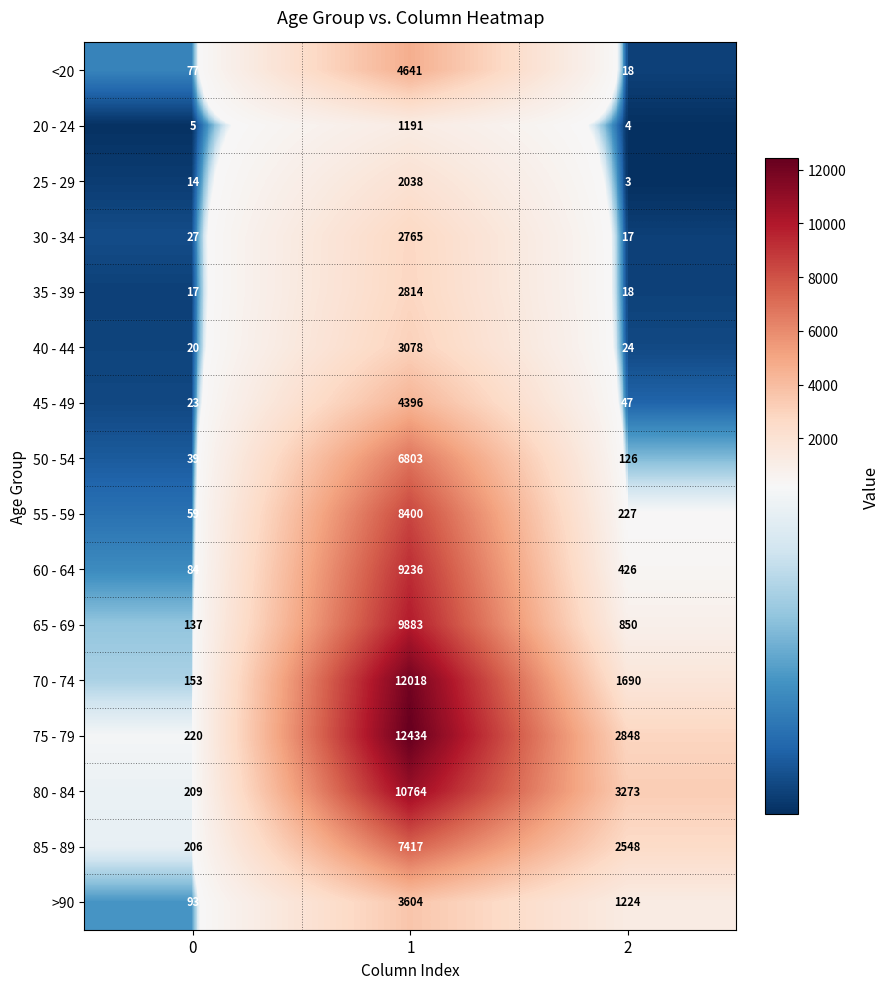

Is the value of 65 - 69 at 1 greater than the value of 55 - 59 at 1?

Yes